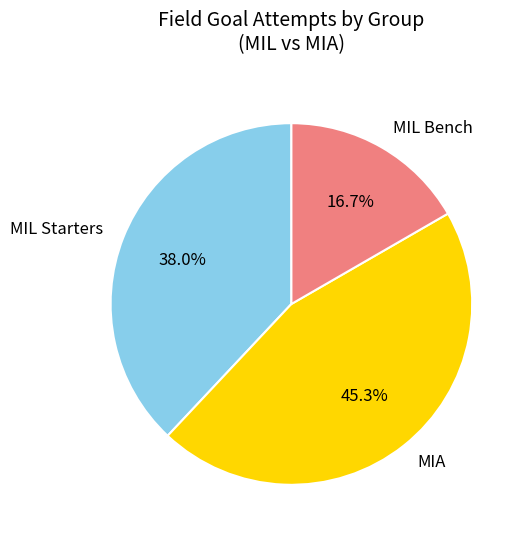

To the nearest percent, what is the difference between the largest and smallest slice percentages?

29%